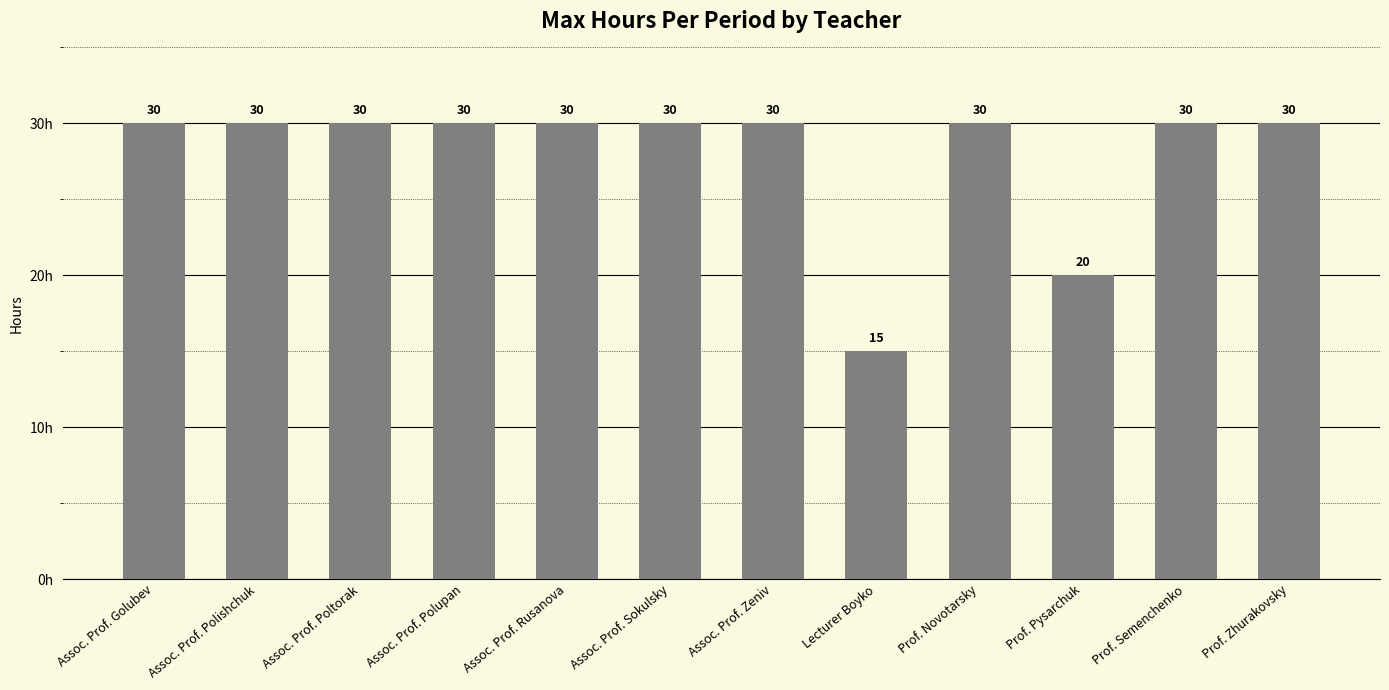

What value does the data have at Prof. Semenchenko, to the nearest 10?

30